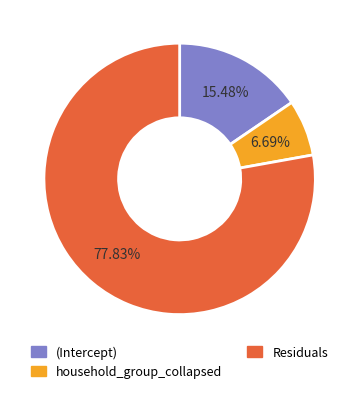

What is the total percentage of Residuals and (Intercept)?

93.3%